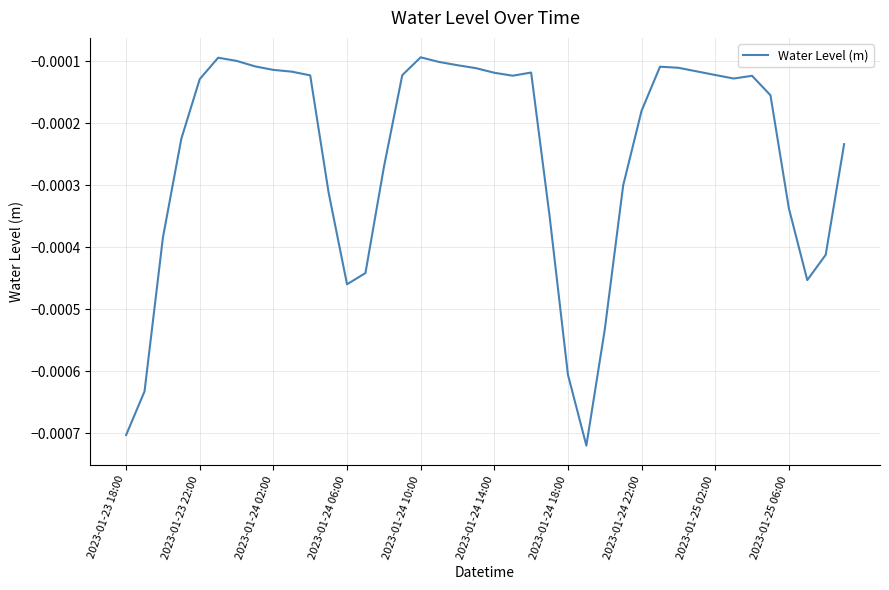

True or false: the data has more than 0 interior local peaks.

True